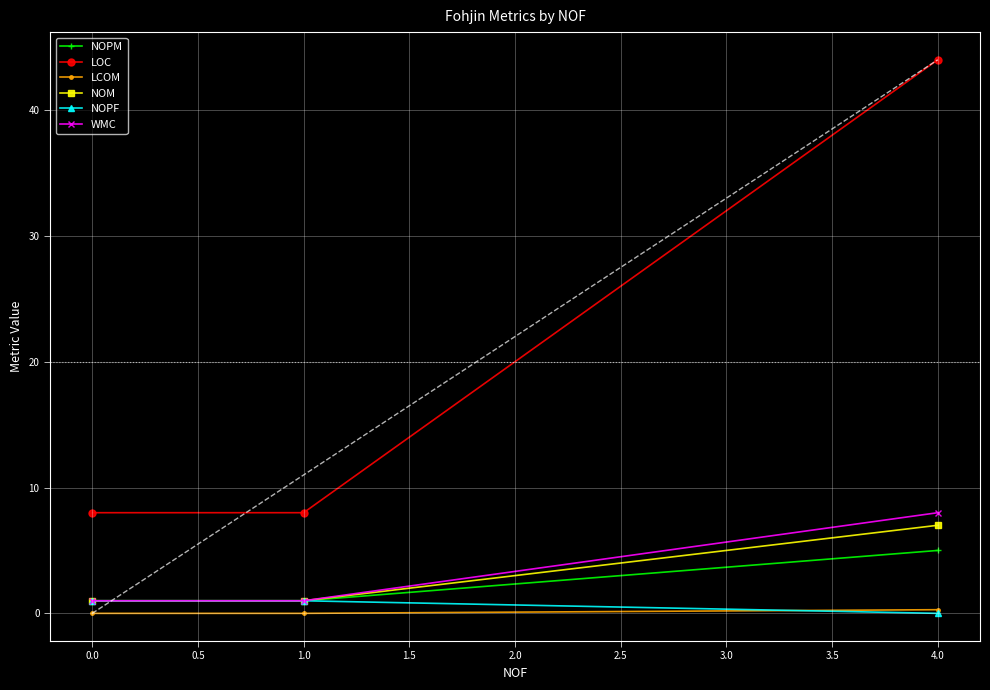

Is the value of LOC at 0.0 greater than the value of LCOM at 0.0?

Yes